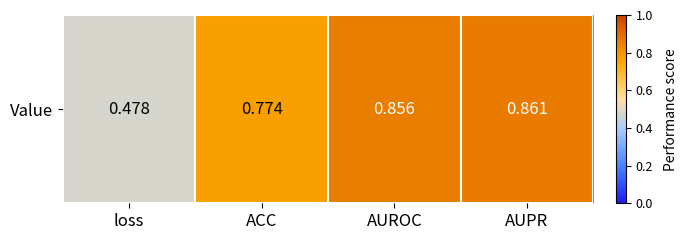

Count the number of data series in this chart.

1